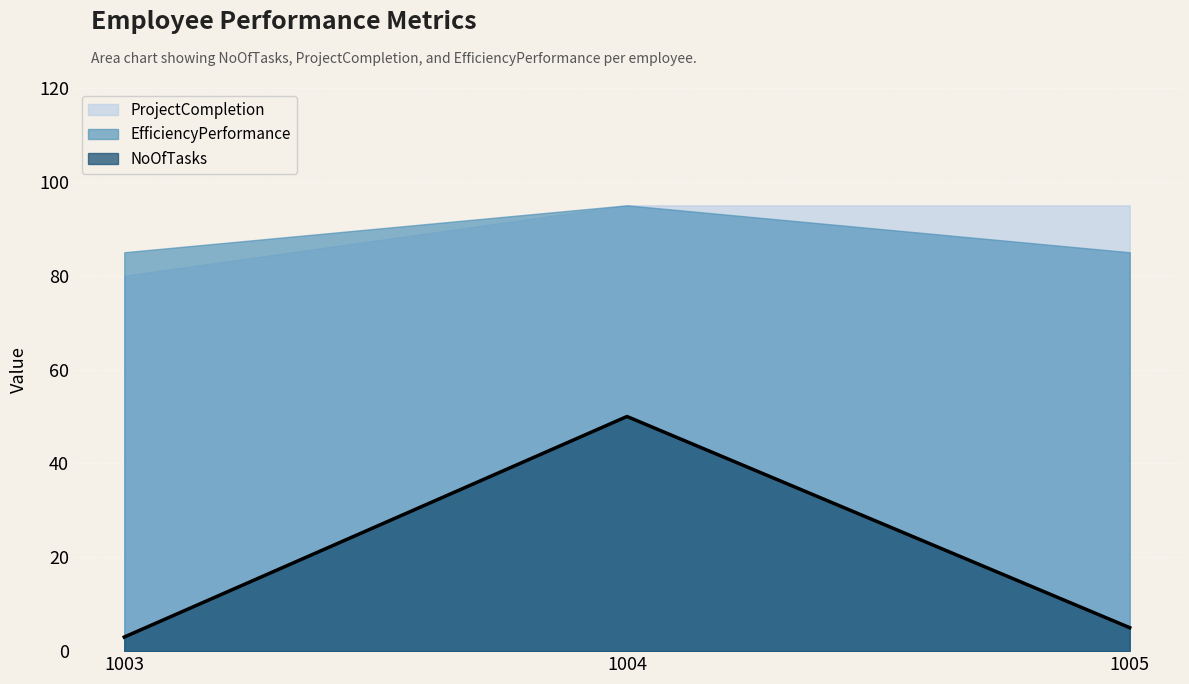

What is the difference between the maximum and second lowest values in the NoOfTasks series?

45